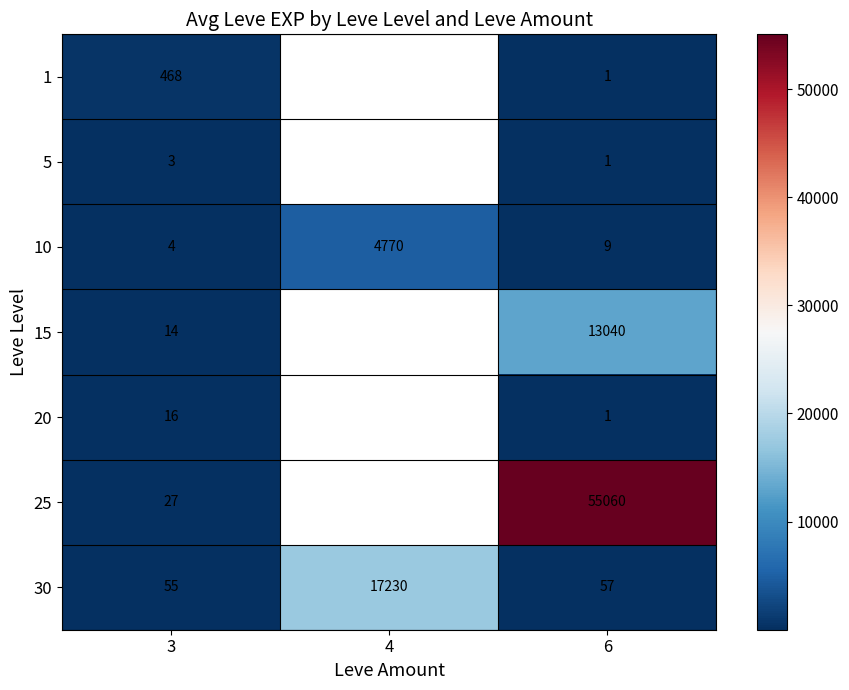

Rank the series at 3 from highest to lowest value.

1, 30, 25, 20, 15, 10, 5